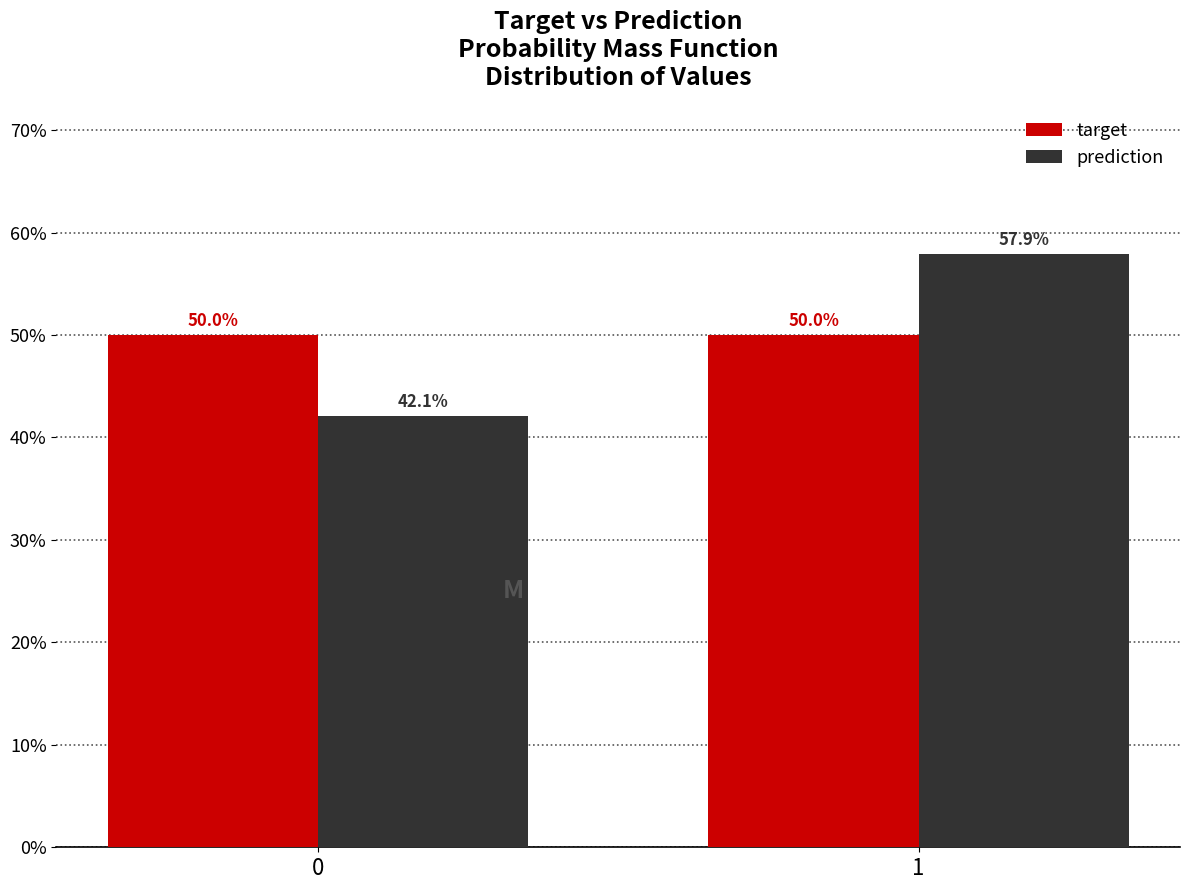

Reading left to right, transcribe all the data shown in this chart.

target: 50.0	50.0
prediction: 42.1	57.9